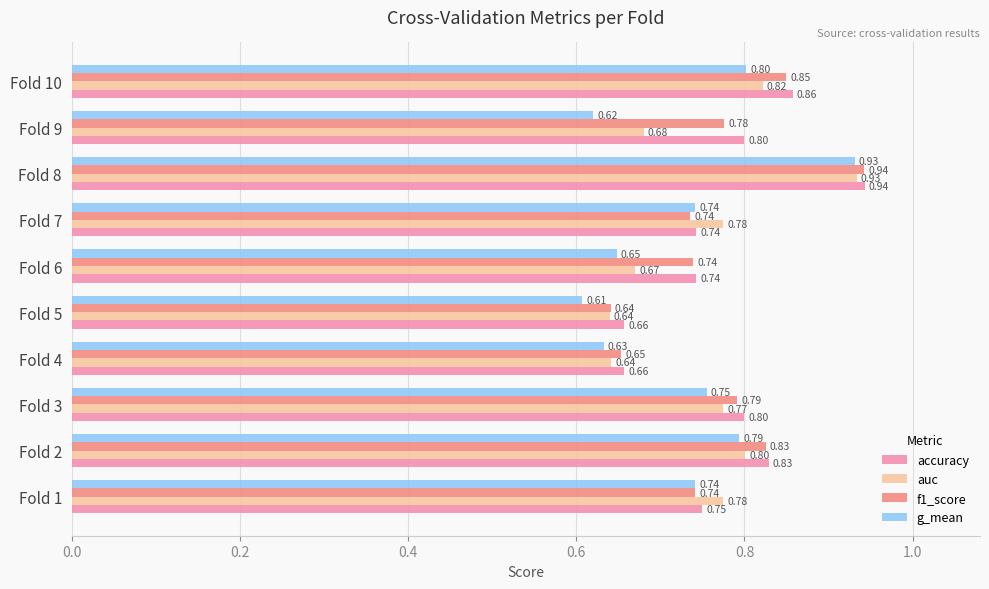

List the series in order of their overall mean, highest first.

accuracy, f1_score, auc, g_mean